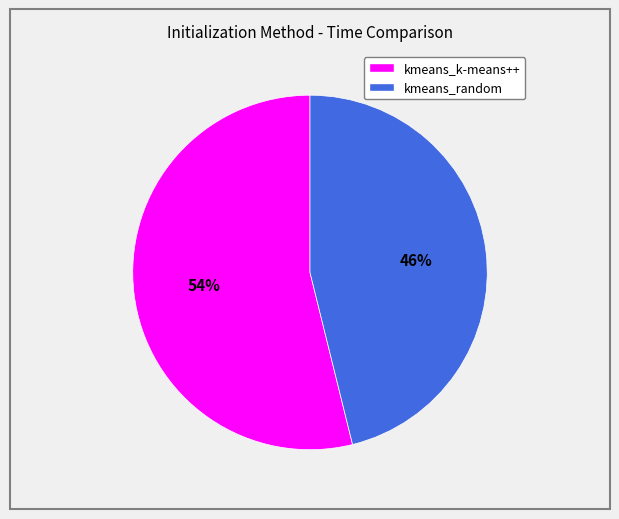

Count the number of slices in the pie.

2